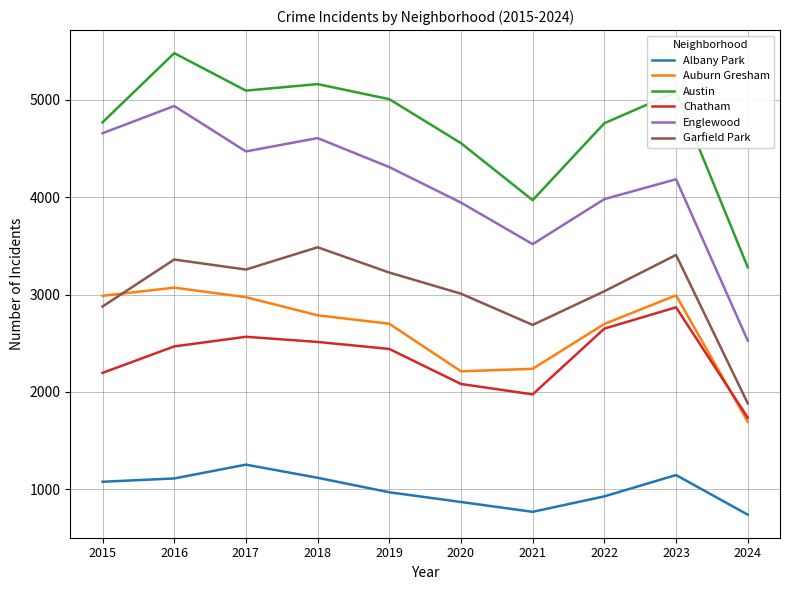

How many lines are shown in the chart?

6